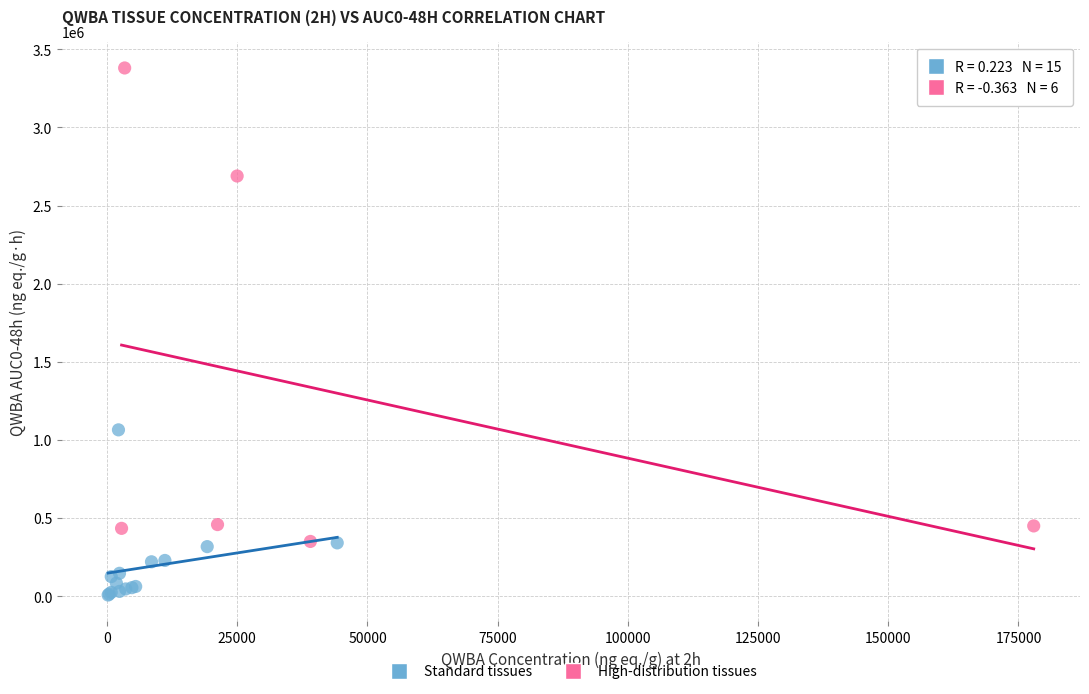

Which series has the largest Y range (max minus min)?

High-distribution tissues